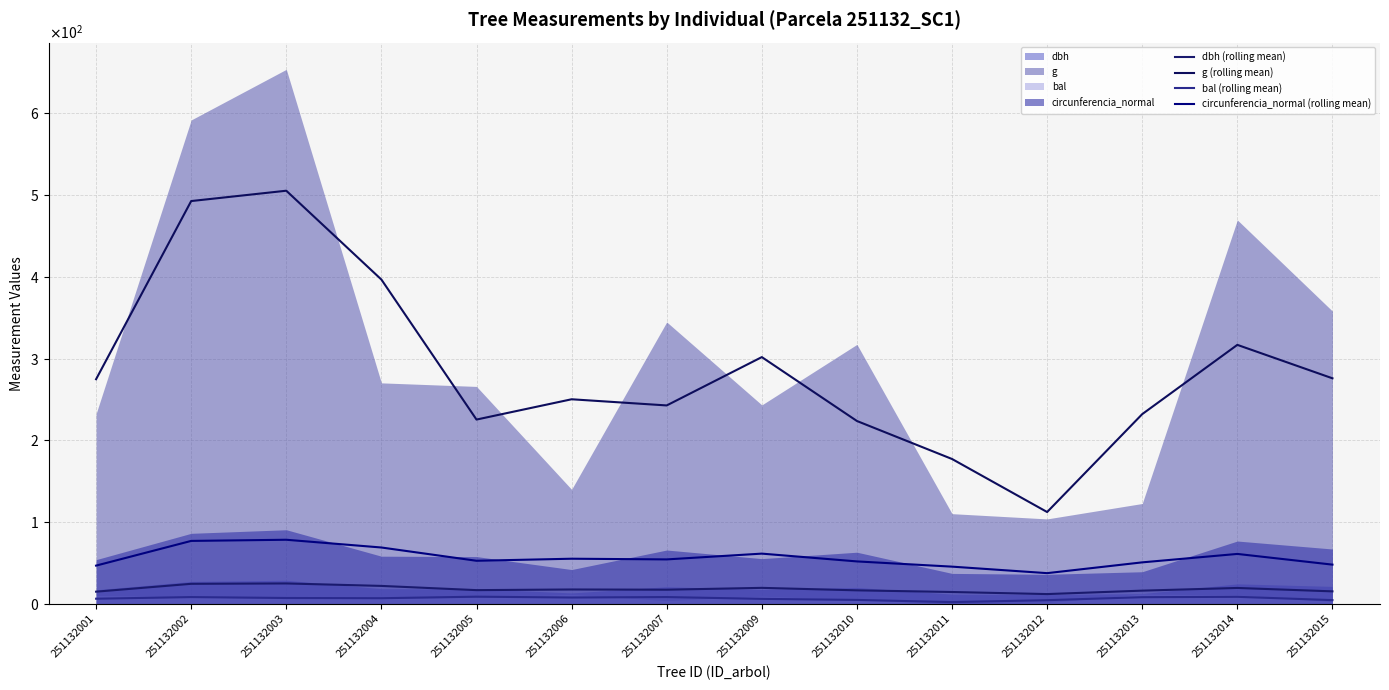

Rank the categories by circunferencia_normal (rolling mean) value from lowest to highest.

251132012, 251132011, 251132001, 251132015, 251132013, 251132010, 251132005, 251132007, 251132006, 251132014, 251132009, 251132004, 251132002, 251132003